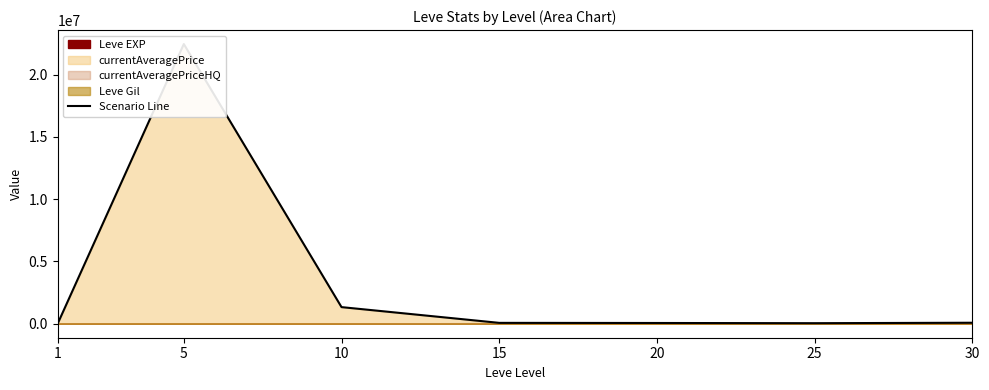

Is it true that the value at 15 is 35897.3?

False